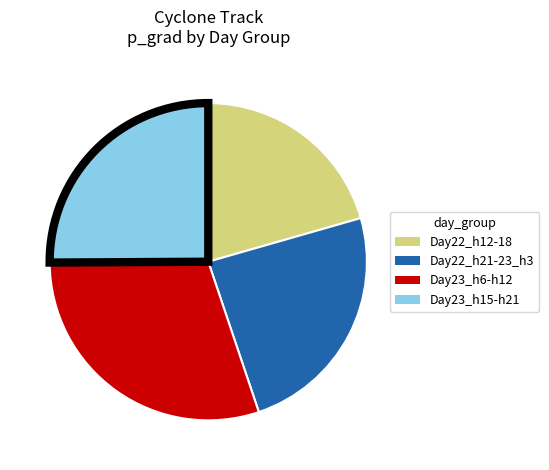

How many slices are in this pie chart?

4